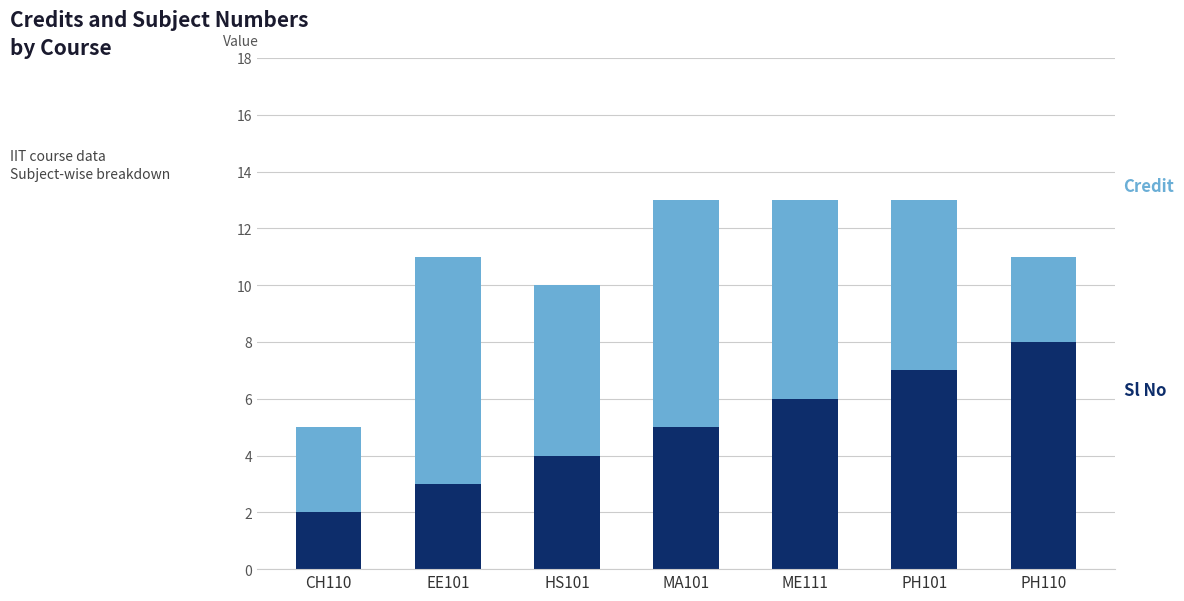

Reading left to right, what are the values for Sl No?

CH110=2	EE101=3	HS101=4	MA101=5	ME111=6	PH101=7	PH110=8